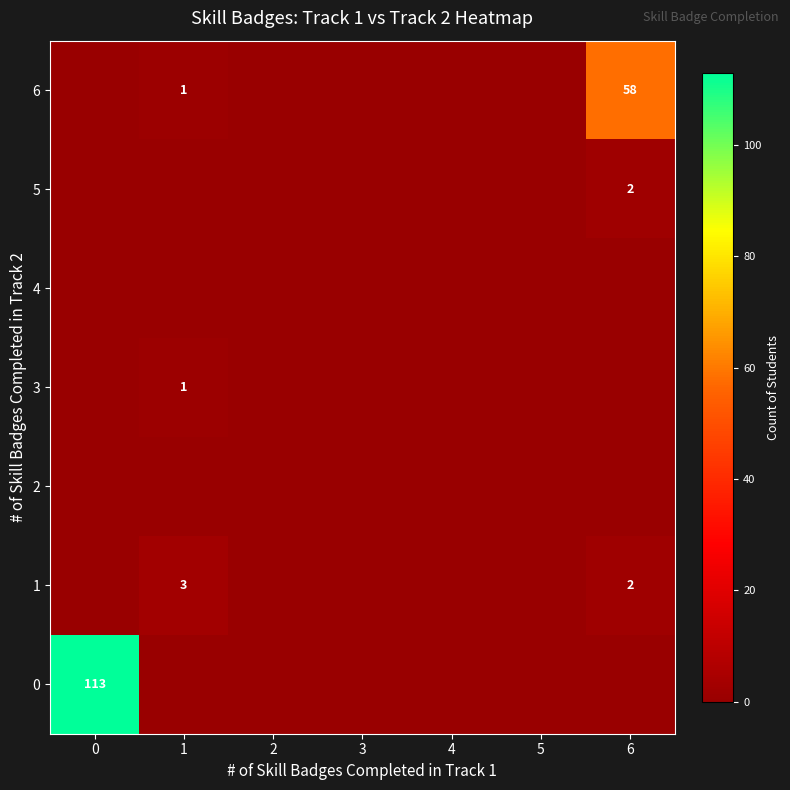

True or false: 1 has a value of 3 at 1.

True